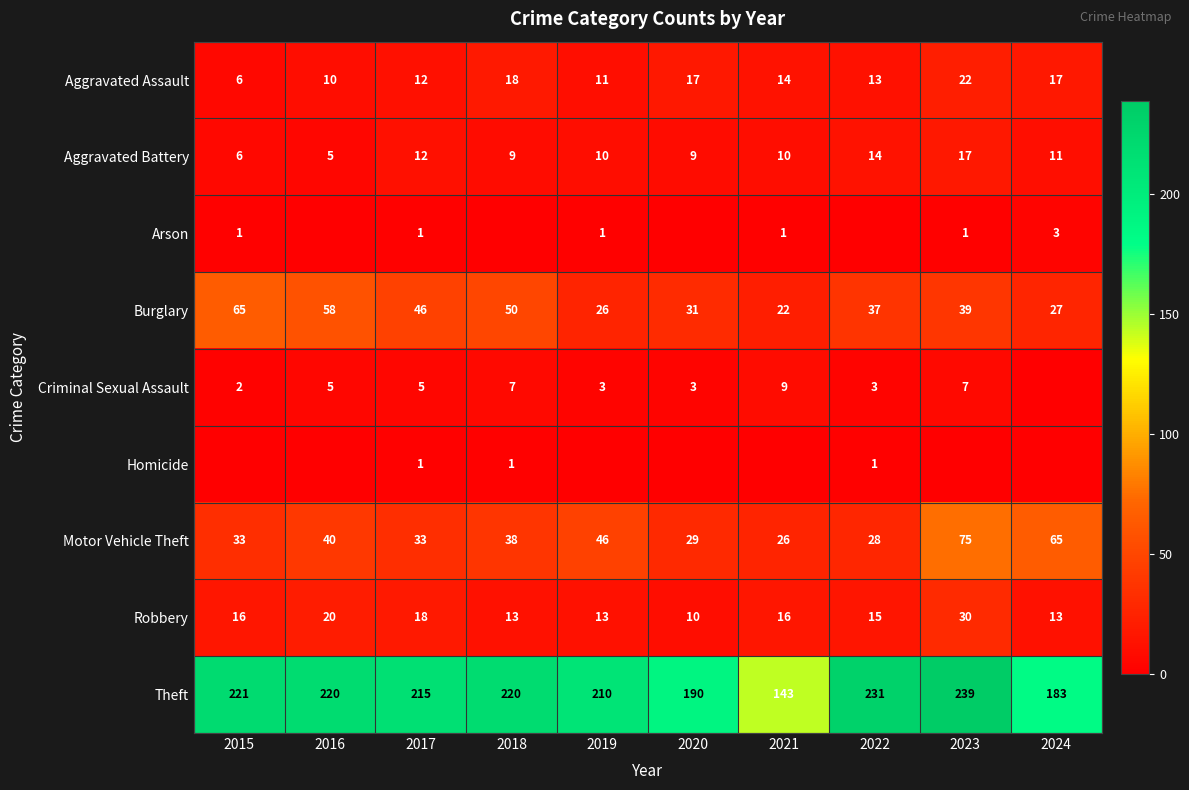

The Arson series shows 1 at 2017. True or false?

True